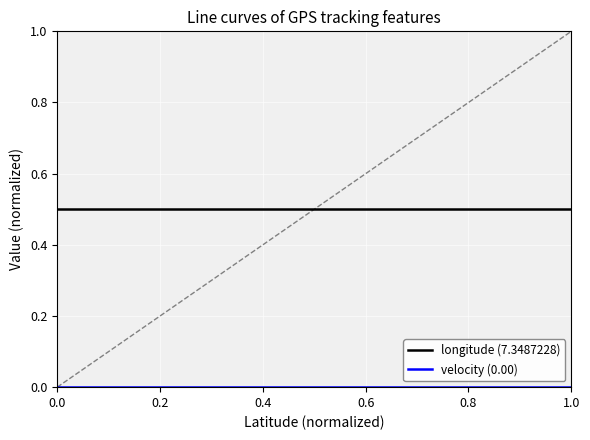

Which series has the largest total across all categories?

longitude (7.3487228)